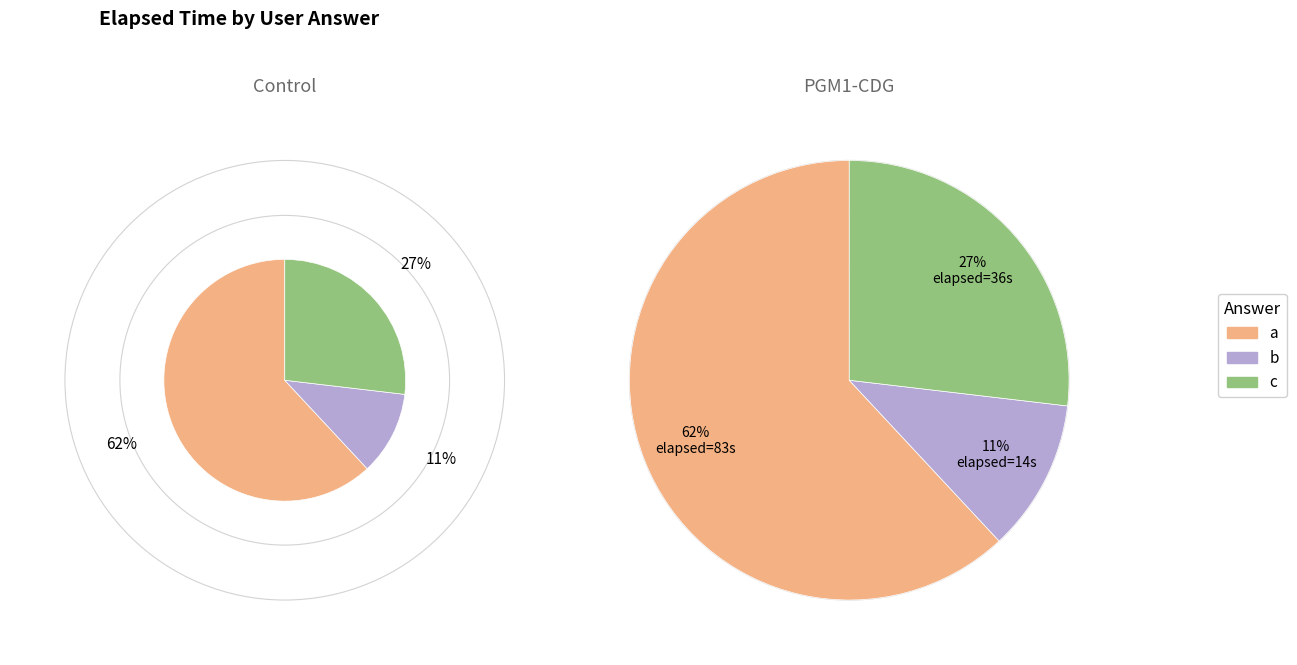

The b slice represents 23% of the pie. True or false?

False